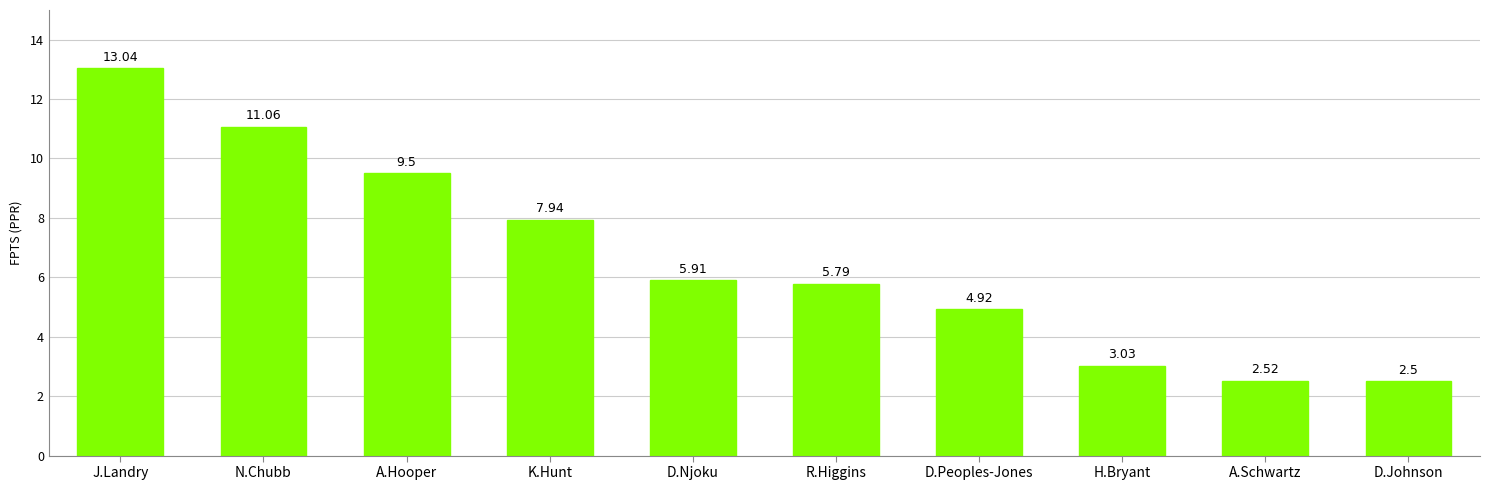

How many series are shown in this chart?

1